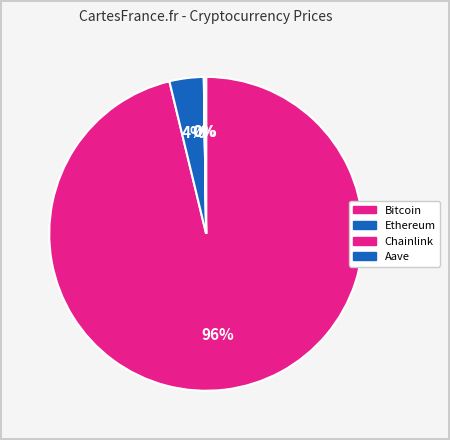

The Chainlink slice represents 0% of the pie. True or false?

True